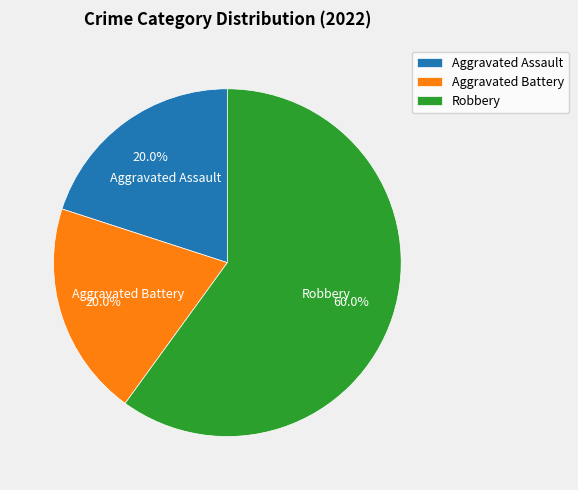

To the nearest percent, what is the combined percentage of Aggravated Battery and Robbery?

80%